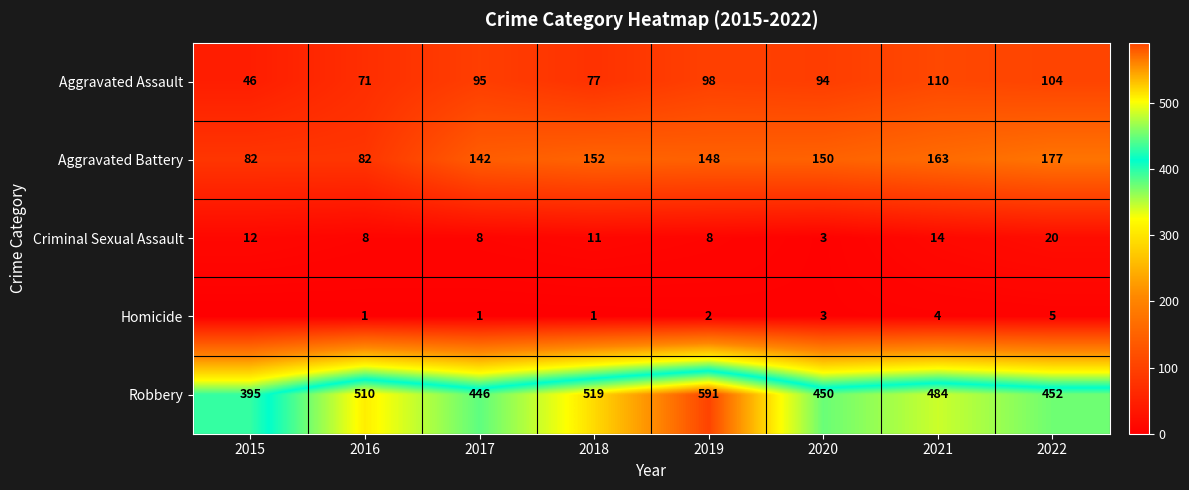

At which label is Aggravated Assault closest to 78?

2018